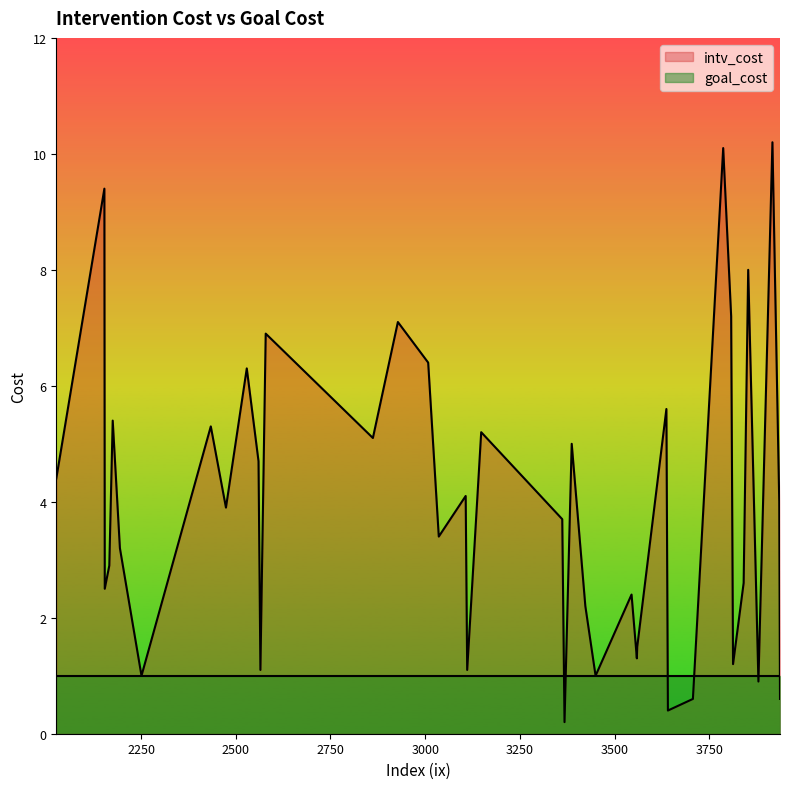

Where is goal_cost nearest to the value 1?

3008